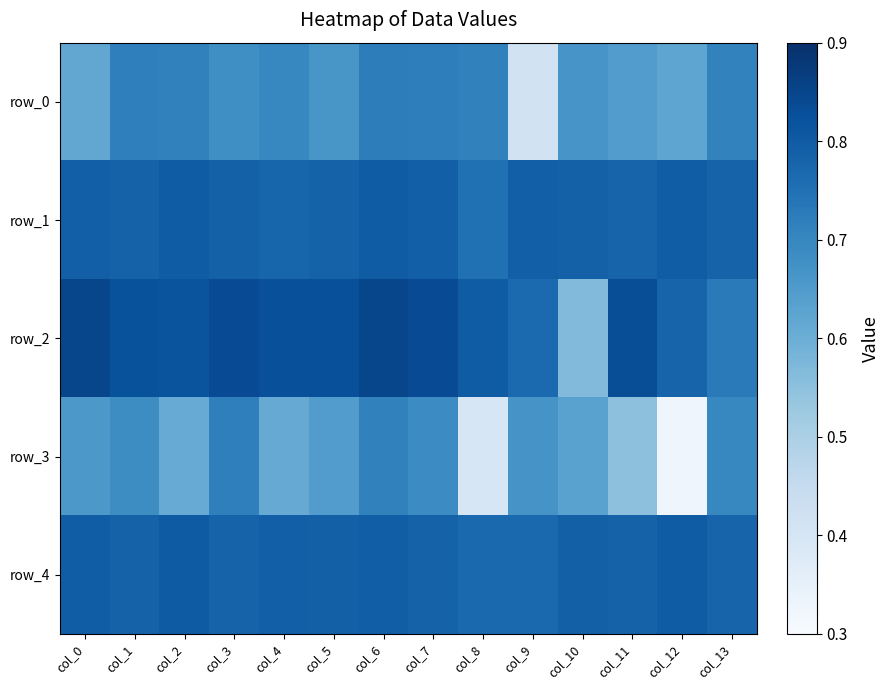

List the series in order of their peak value, lowest first.

row_3, row_0, row_1, row_4, row_2